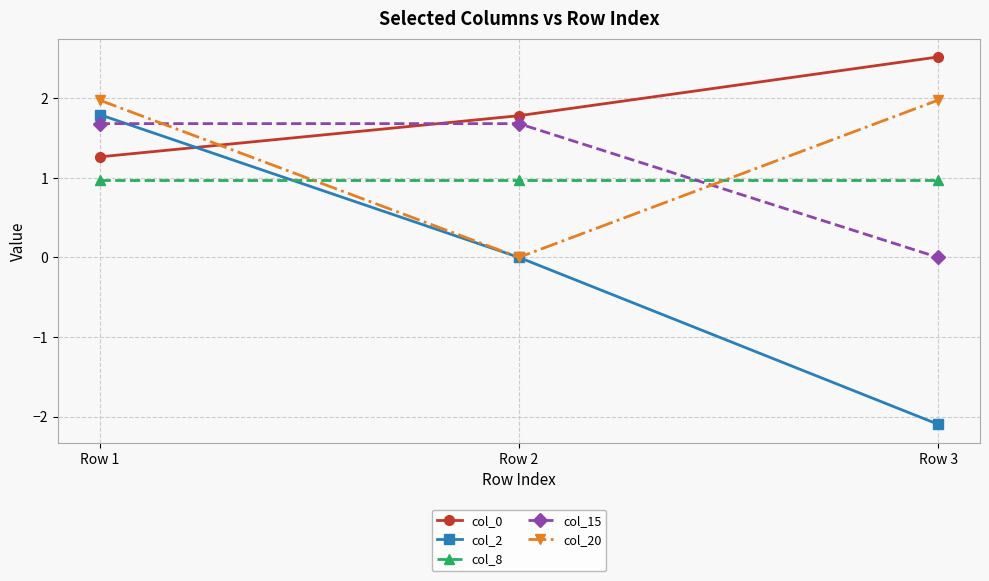

True or false: col_8 has a value of 1.0 at Row 2.

True